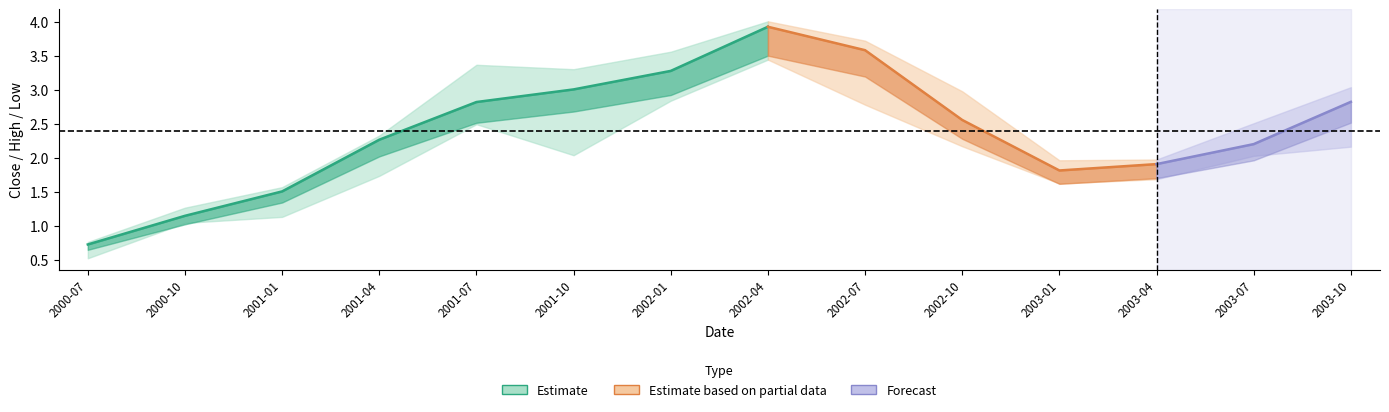

True or false: adj_close and close cross at least once.

False